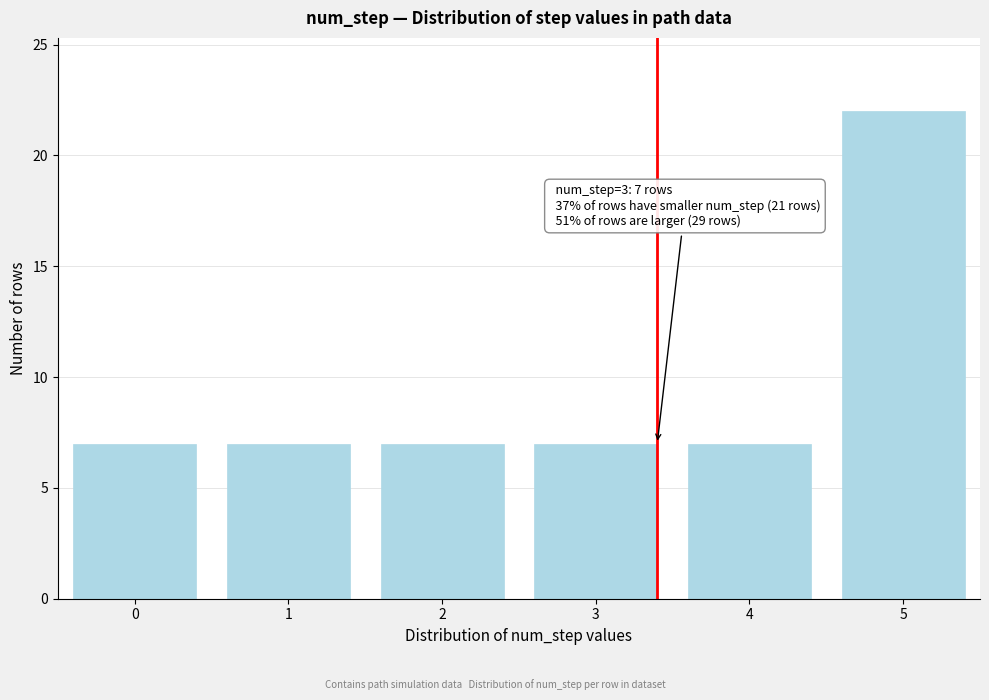

Reading left to right, extract all data points from this chart.

7	7	7	7	7	22